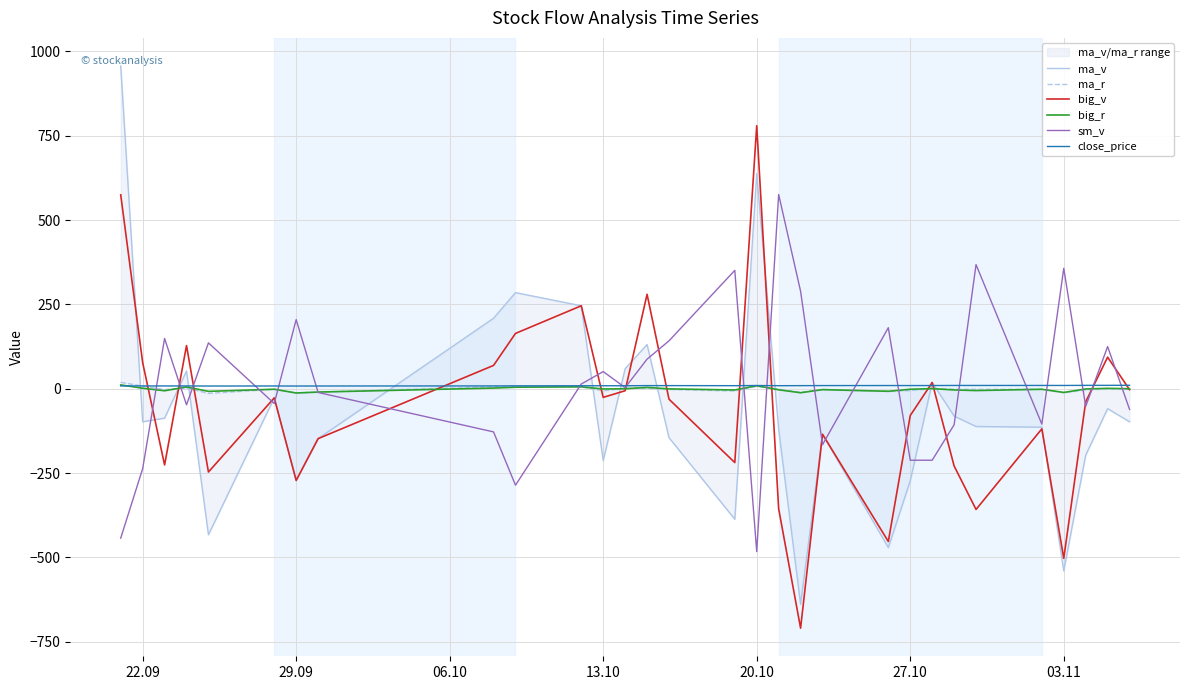

What is the minimum value for sm_v?

-483.0